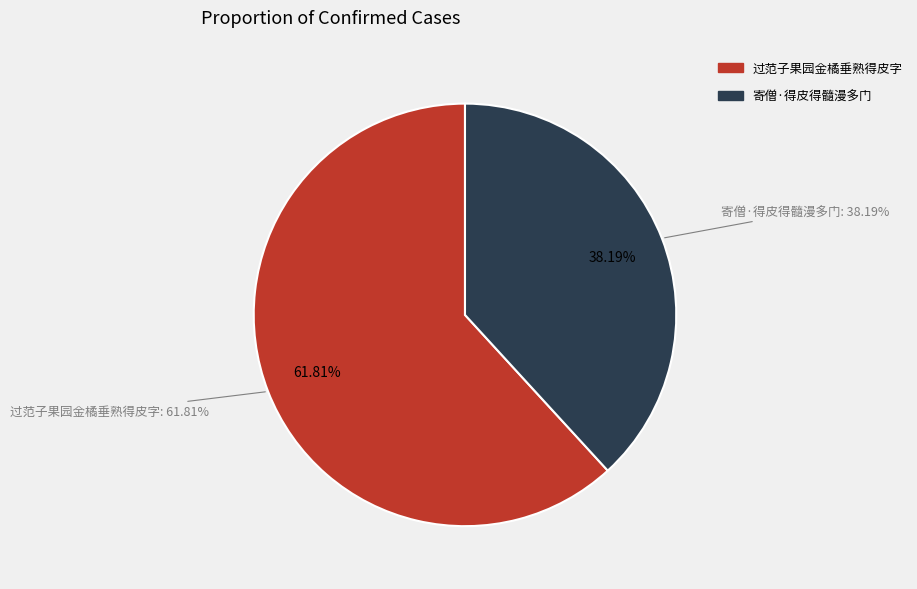

To the nearest percent, what is the average slice percentage?

50%